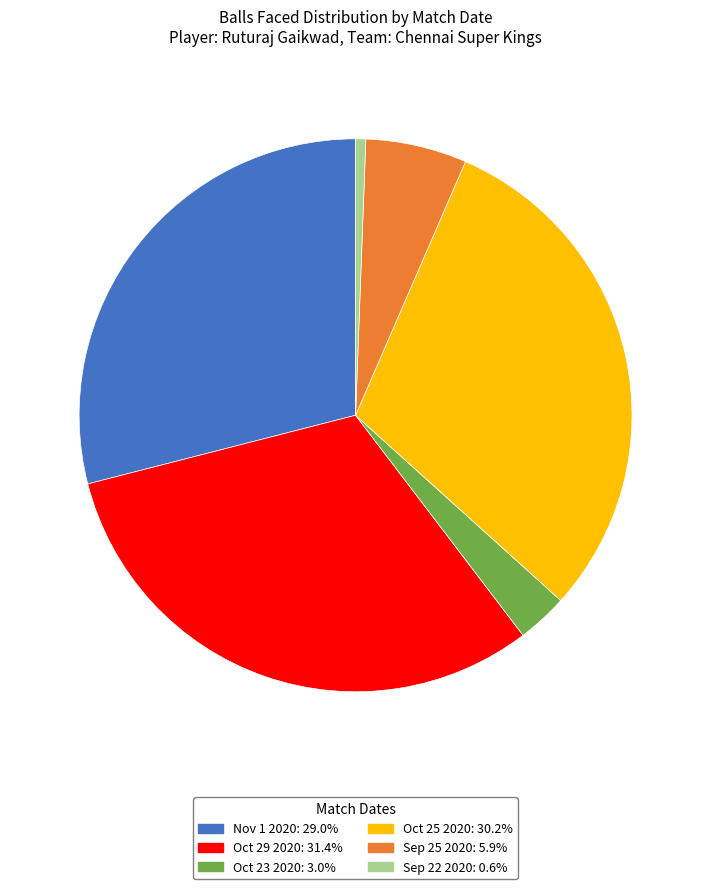

Do Nov 1 2020: 29.0% and Oct 25 2020: 30.2% together represent more than half of the pie?

Yes